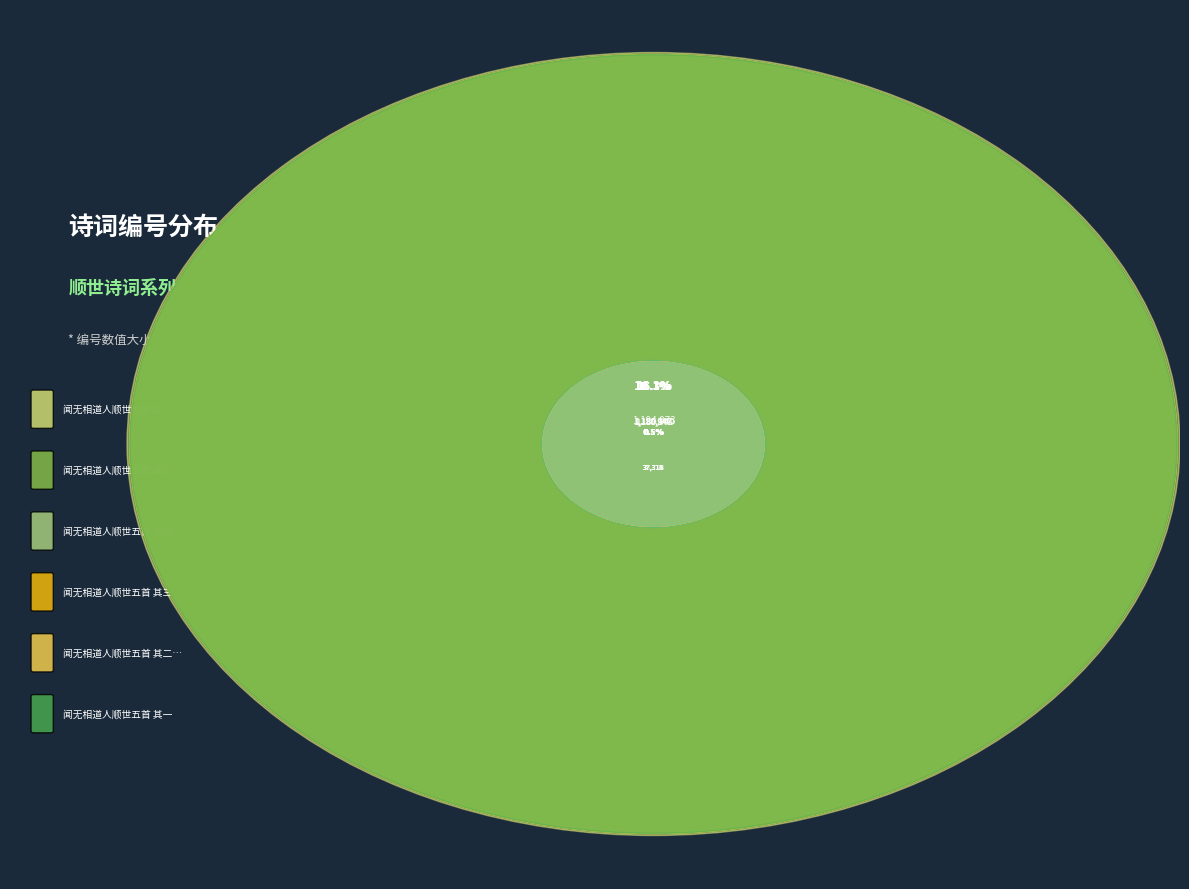

What percentage do 闻无相道人顺世·石霜既顺世 and 闻无相道人顺世五首 其三 together represent?

16.6%